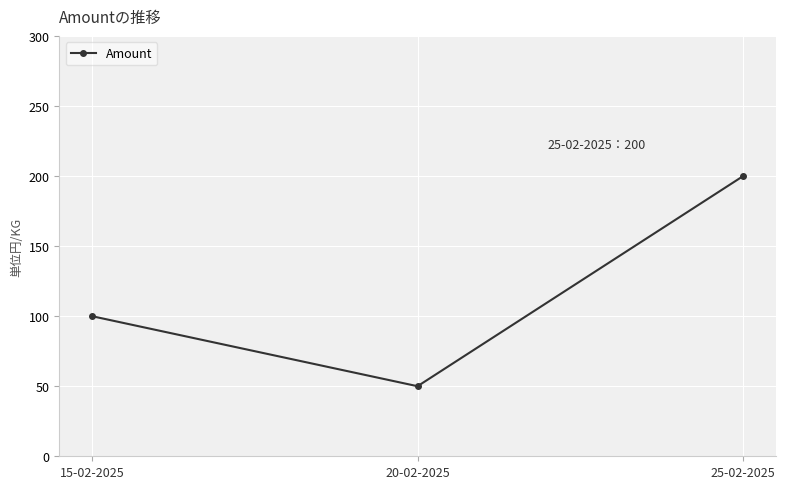

Which label corresponds to the largest value in the chart?

25-02-2025